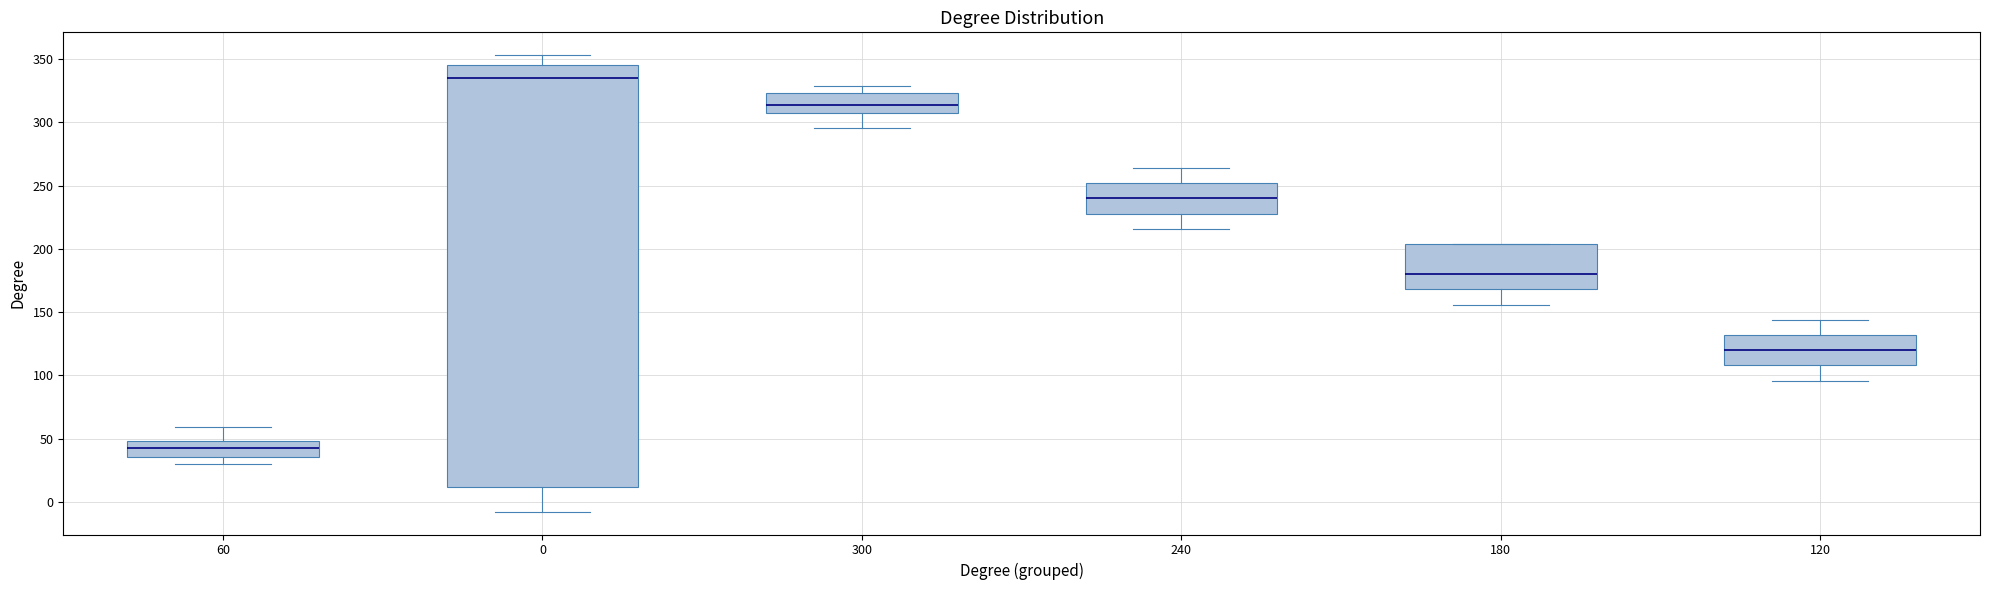

Reading left to right, transcribe this box plot: for each box, give where its median line is, the range the box spans, and where its two whiskers end, as read against the y-axis. The values are not printed on the chart, so give them approximately, as read against the axis.

60: median 45, box 35 to 50, whiskers 30 to 60
0: median 335, box 10 to 345, whiskers -10 to 355
300: median 315, box 310 to 325, whiskers 295 to 330
240: median 240, box 230 to 250, whiskers 215 to 265
180: median 180, box 170 to 205, whiskers 155 to 205
120: median 120, box 110 to 130, whiskers 95 to 145